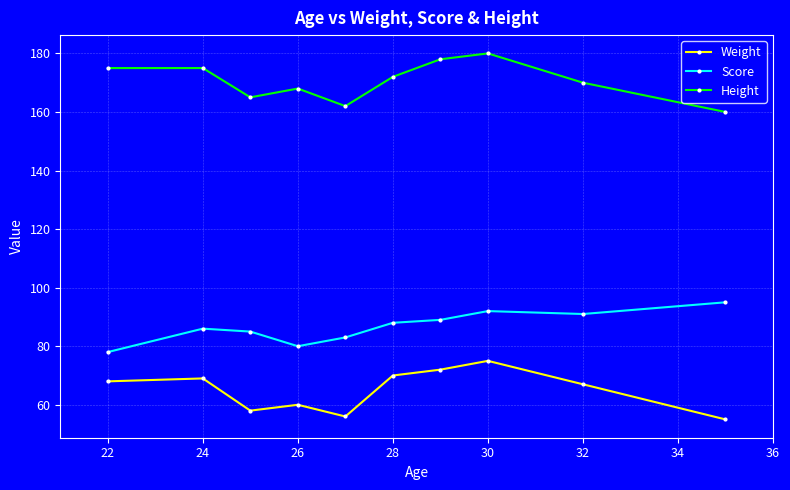

How many lines are shown in the chart?

3